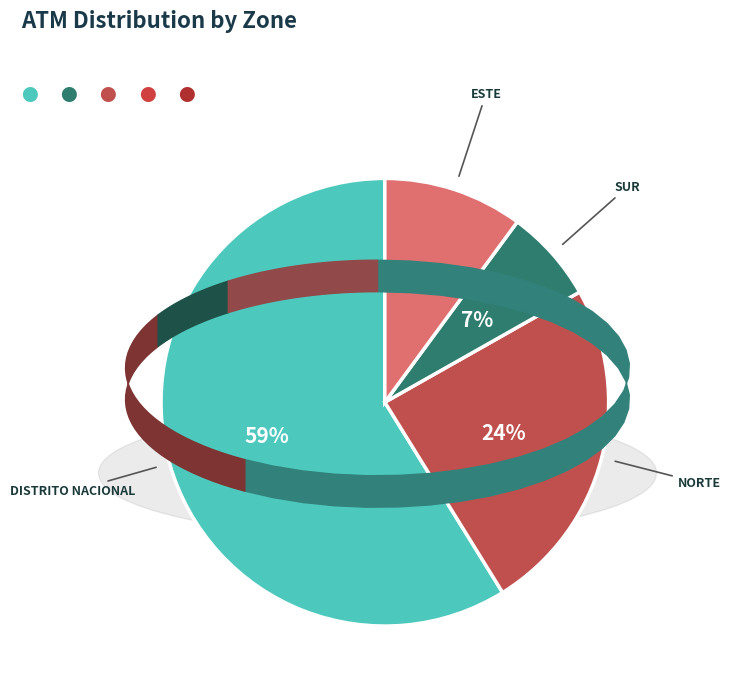

Is the sum of NORTE and DISTRITO NACIONAL greater than half?

Yes